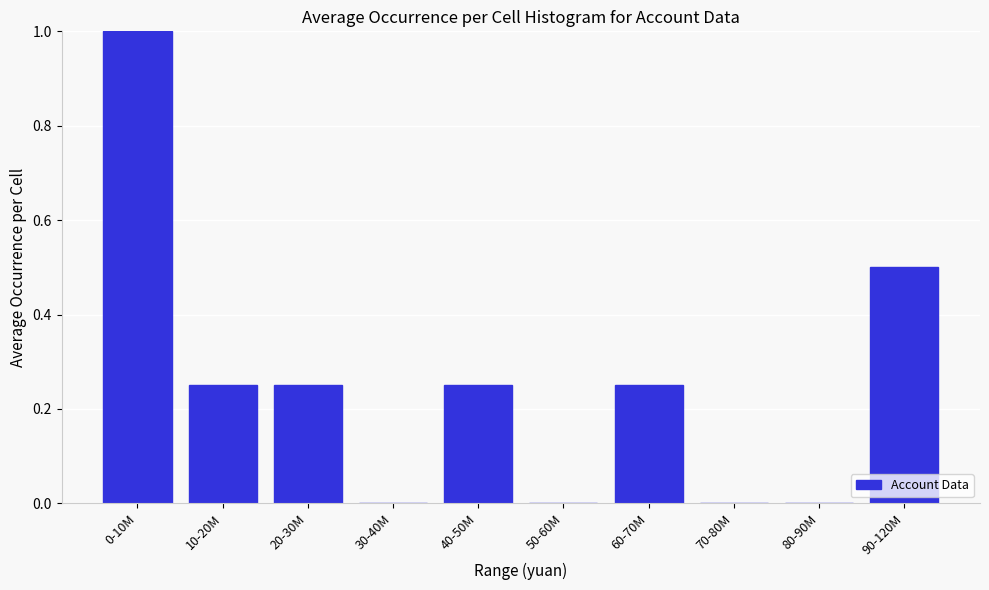

Is it true that the value at 0-10M is 1.0?

True